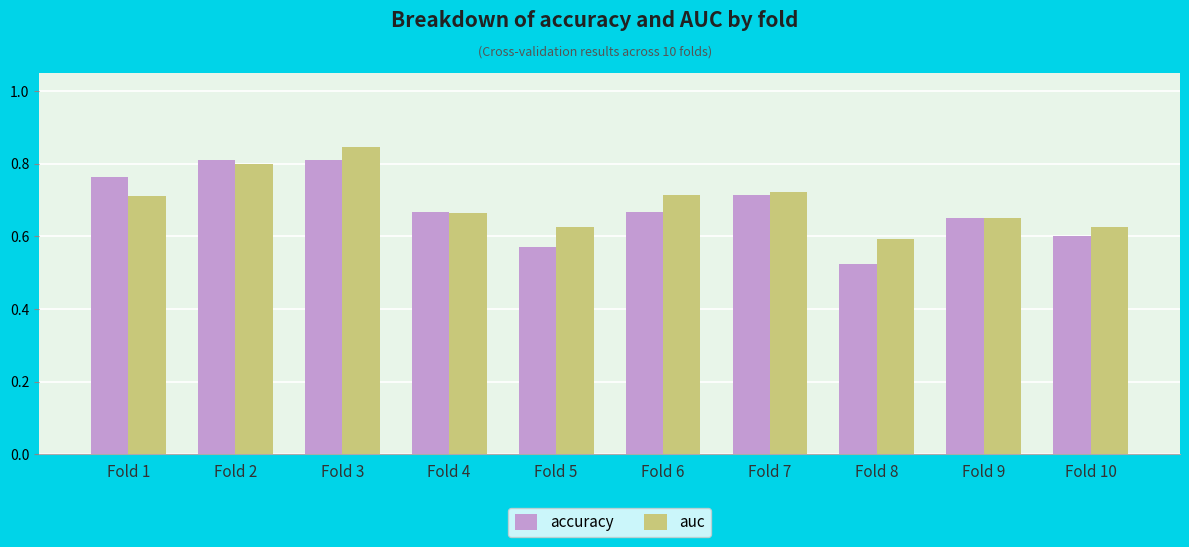

True or false: accuracy has a value of 1.0 at Fold 9.

False